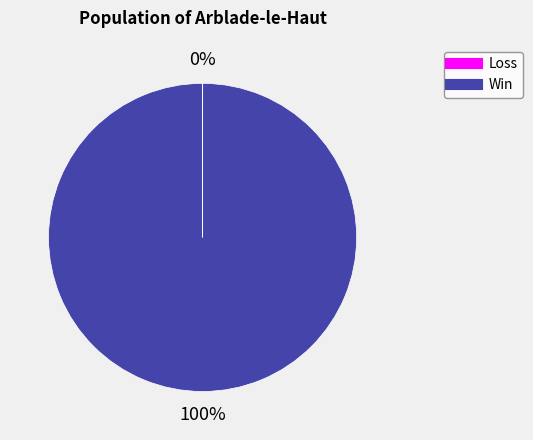

To the nearest percent, what is the difference between the largest and smallest slice percentages?

100%